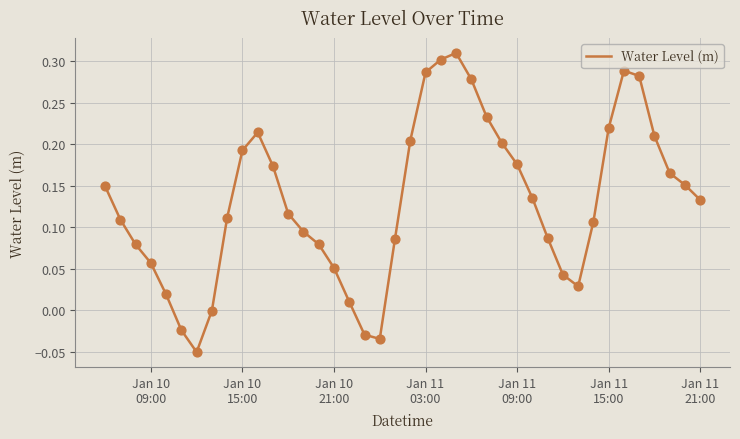

What is the difference between the maximum and minimum values?

0.4